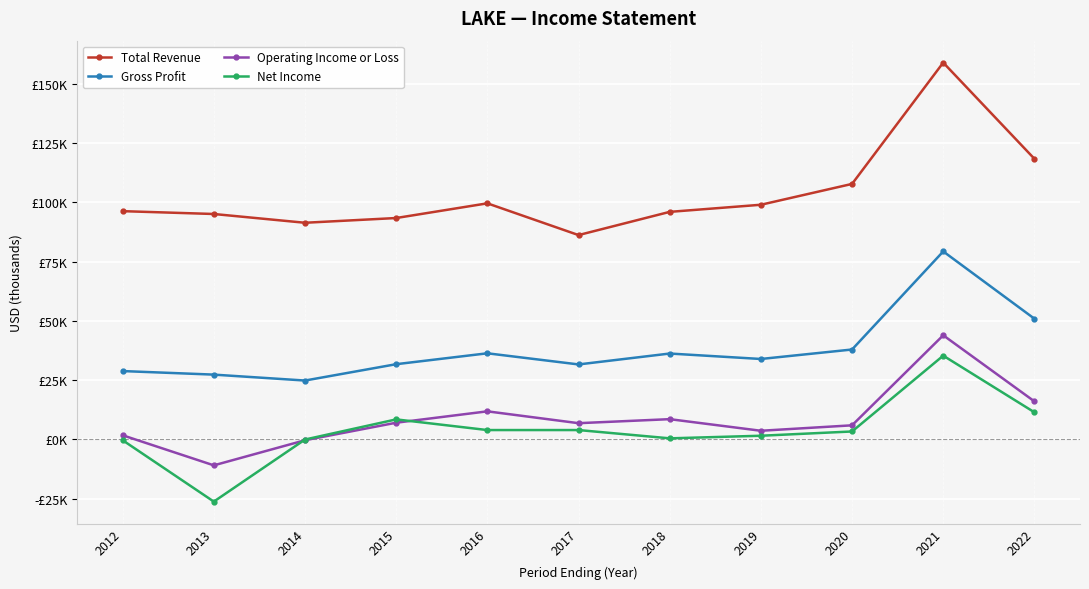

In Total Revenue, how many points are higher than both neighbors (excluding endpoints)?

2